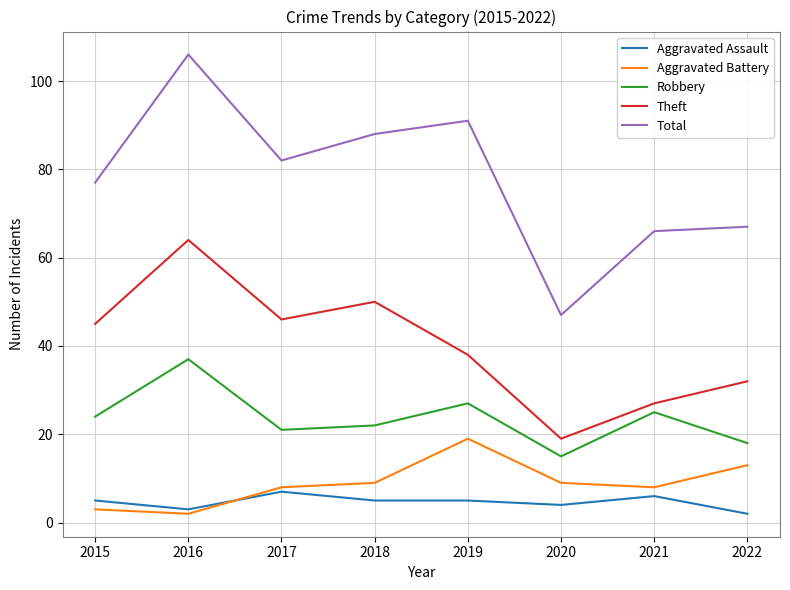

True or false: Total and Theft cross at least once.

False